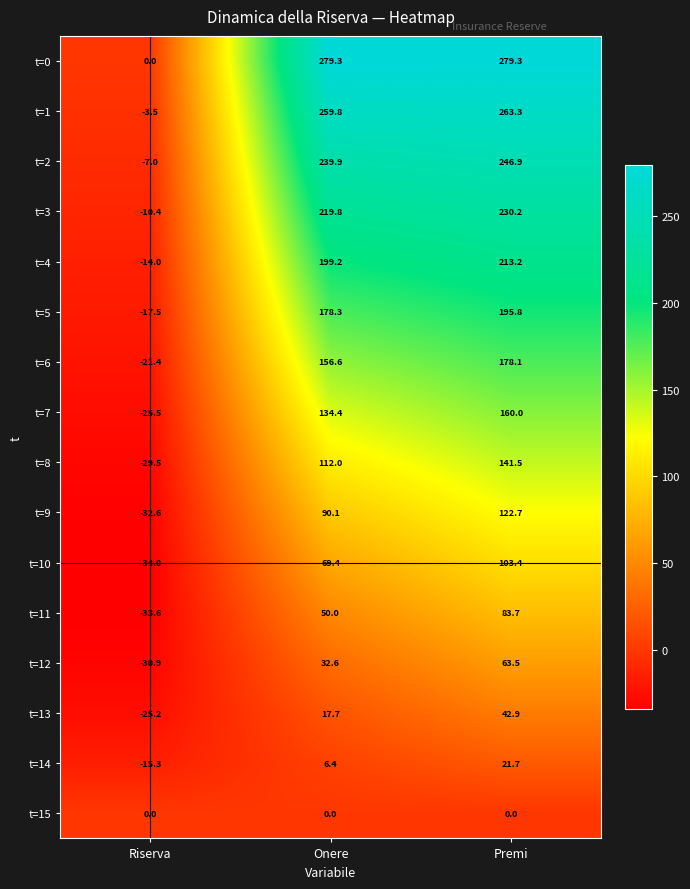

What is the sum of the t=4 values at Premi and Onere?

412.4